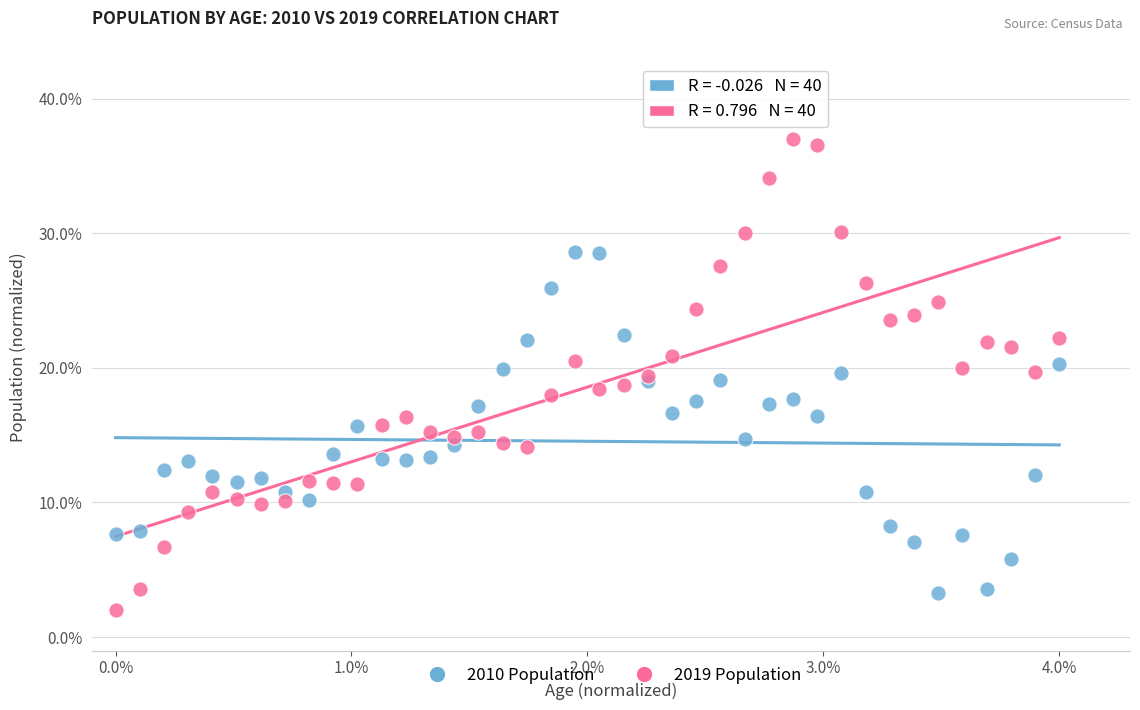

What are all the series names shown in the legend?

2010 Population, 2019 Population